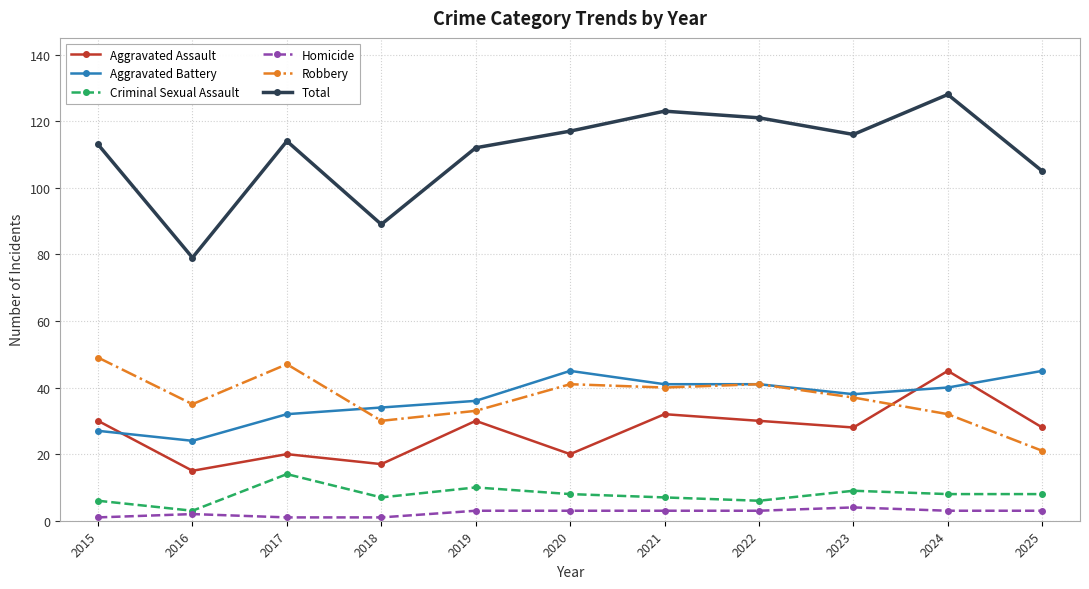

Reading right to left, what are all the values shown in this chart?

Aggravated Assault: 28	45	28	30	32	20	30	17	20	15	30
Aggravated Battery: 45	40	38	41	41	45	36	34	32	24	27
Criminal Sexual Assault: 8	8	9	6	7	8	10	7	14	3	6
Homicide: 3	3	4	3	3	3	3	1	1	2	1
Robbery: 21	32	37	41	40	41	33	30	47	35	49
Total: 105	128	116	121	123	117	112	89	114	79	113